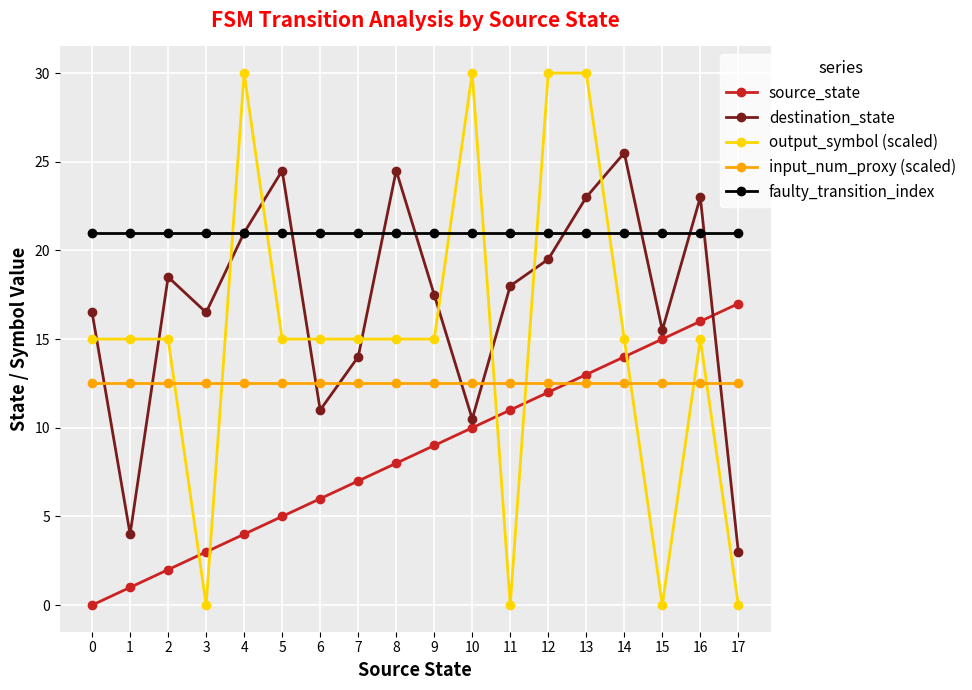

Reading left to right, extract all data points from this chart.

source_state: 0=0.0	1=1.0	2=2.0	3=3.0	4=4.0	5=5.0	6=6.0	7=7.0	8=8.0	9=9.0	10=10.0	11=11.0	12=12.0	13=13.0	14=14.0	15=15.0	16=16.0	17=17.0
destination_state: 0=16.5	1=4.0	2=18.5	3=16.5	4=21.0	5=24.5	6=11.0	7=14.0	8=24.5	9=17.5	10=10.5	11=18.0	12=19.5	13=23.0	14=25.5	15=15.5	16=23.0	17=3.0
output_symbol (scaled): 0=15.0	1=15.0	2=15.0	3=0.0	4=30.0	5=15.0	6=15.0	7=15.0	8=15.0	9=15.0	10=30.0	11=0.0	12=30.0	13=30.0	14=15.0	15=0.0	16=15.0	17=0.0
input_num_proxy (scaled): 0=12.5	1=12.5	2=12.5	3=12.5	4=12.5	5=12.5	6=12.5	7=12.5	8=12.5	9=12.5	10=12.5	11=12.5	12=12.5	13=12.5	14=12.5	15=12.5	16=12.5	17=12.5
faulty_transition_index: 0=21.0	1=21.0	2=21.0	3=21.0	4=21.0	5=21.0	6=21.0	7=21.0	8=21.0	9=21.0	10=21.0	11=21.0	12=21.0	13=21.0	14=21.0	15=21.0	16=21.0	17=21.0